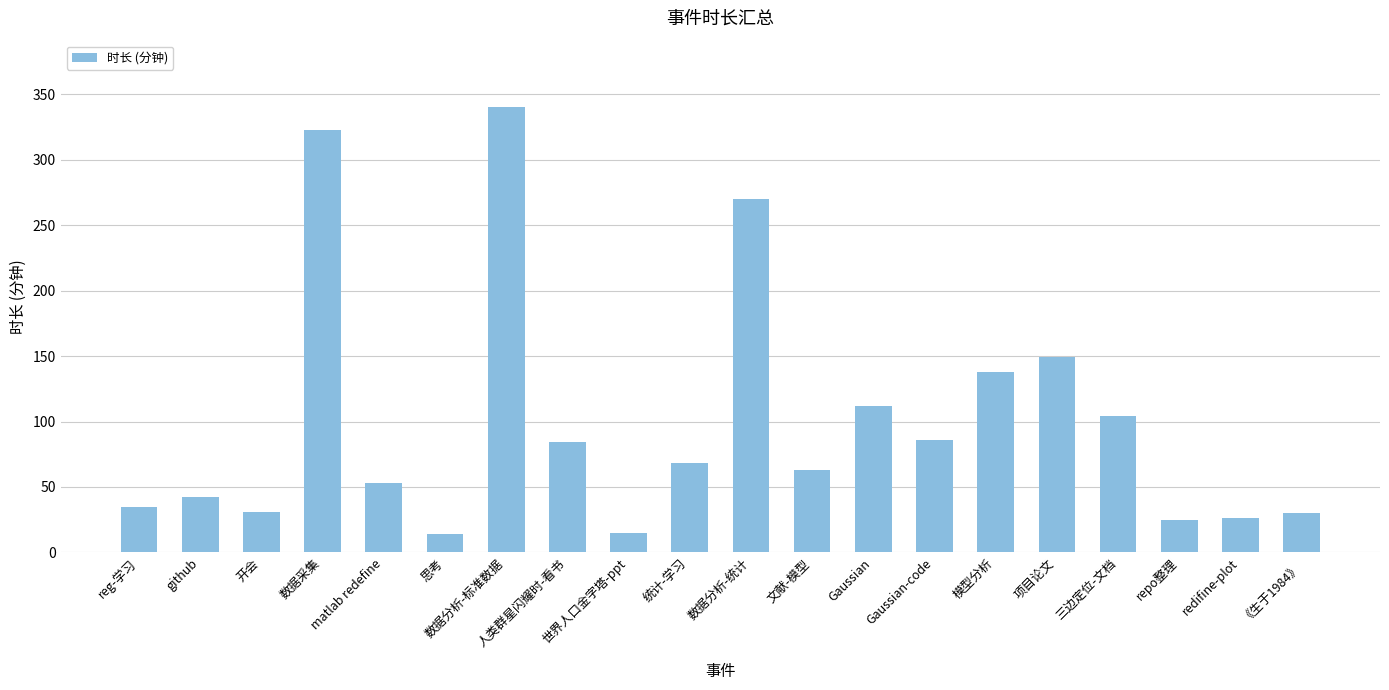

At which category does the chart reach its peak across all series?

数据分析-标准数据